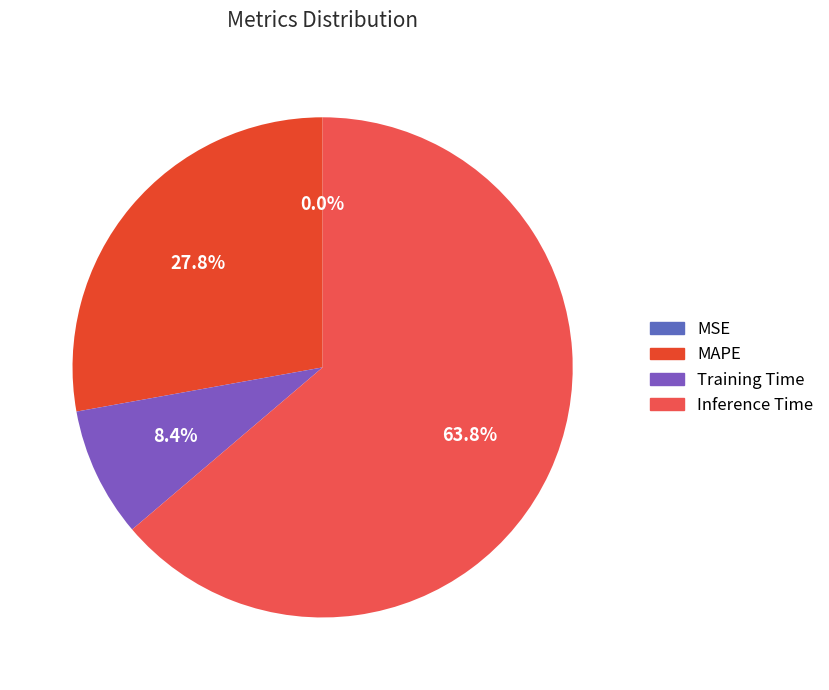

Is there a majority slice in this chart?

Yes